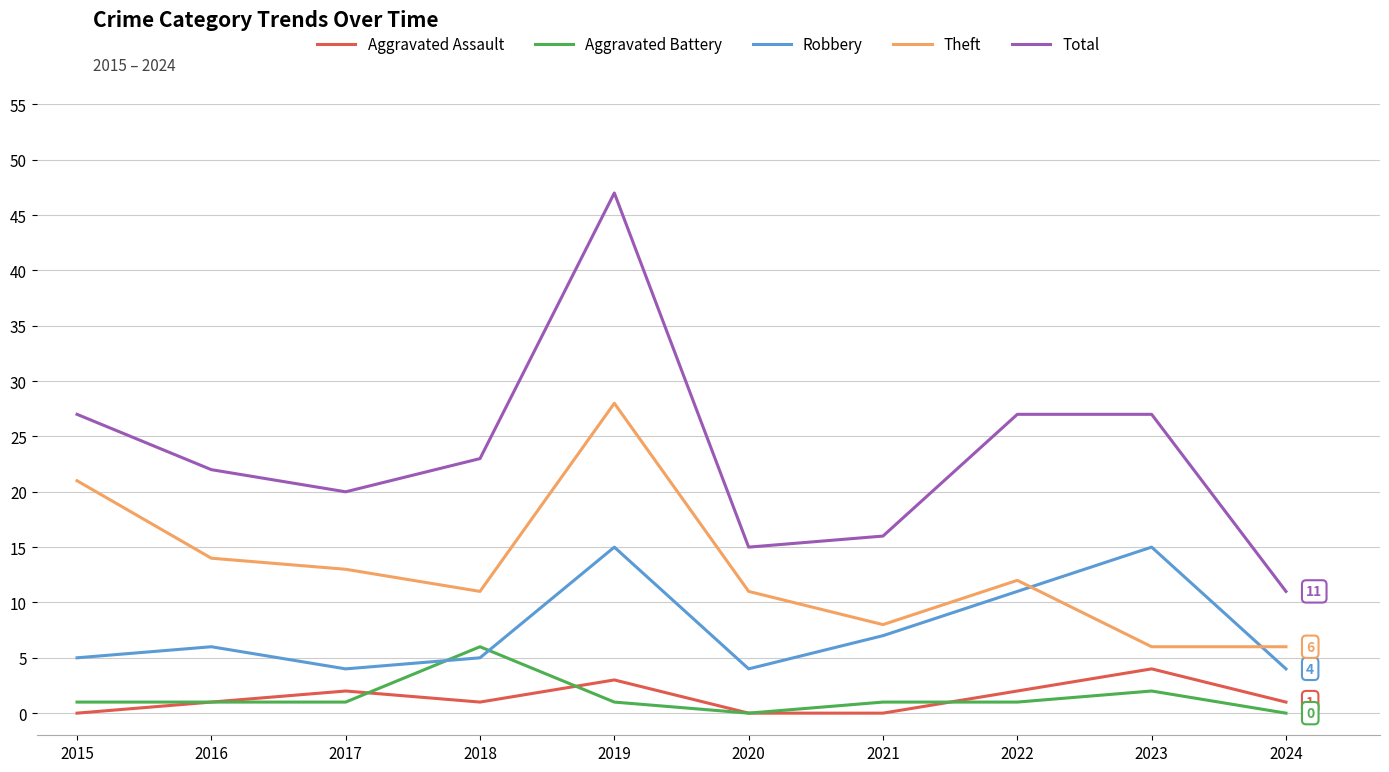

How many lines are shown in the chart?

5